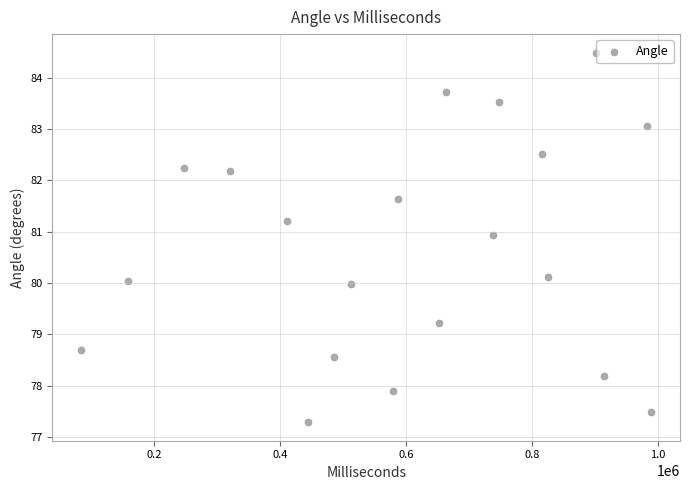

What is the range of Y values (max minus min)?

7.2